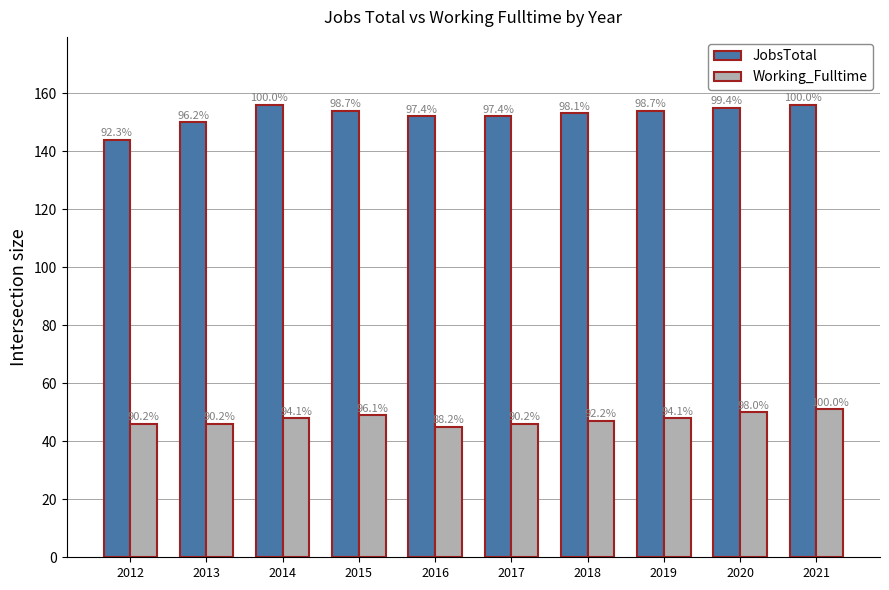

What is the highest value of the Working_Fulltime series?

51